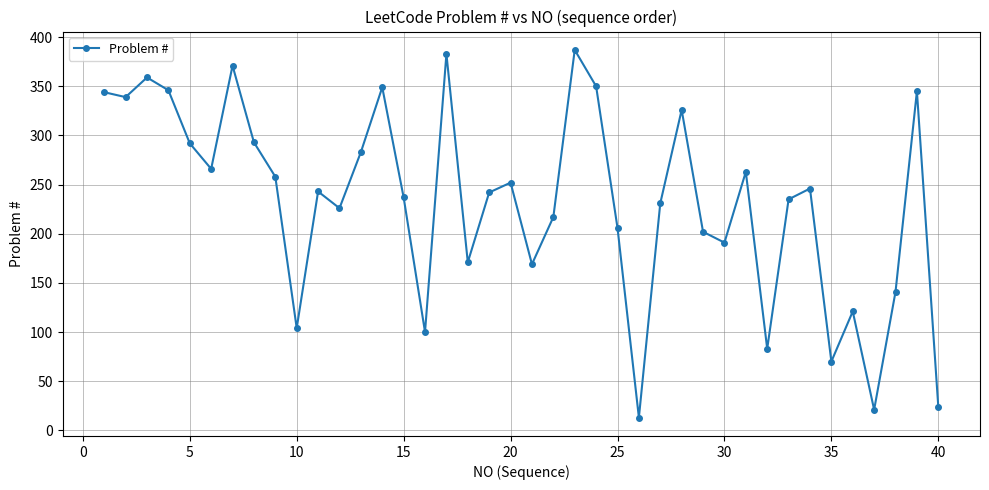

What is the average value?

232